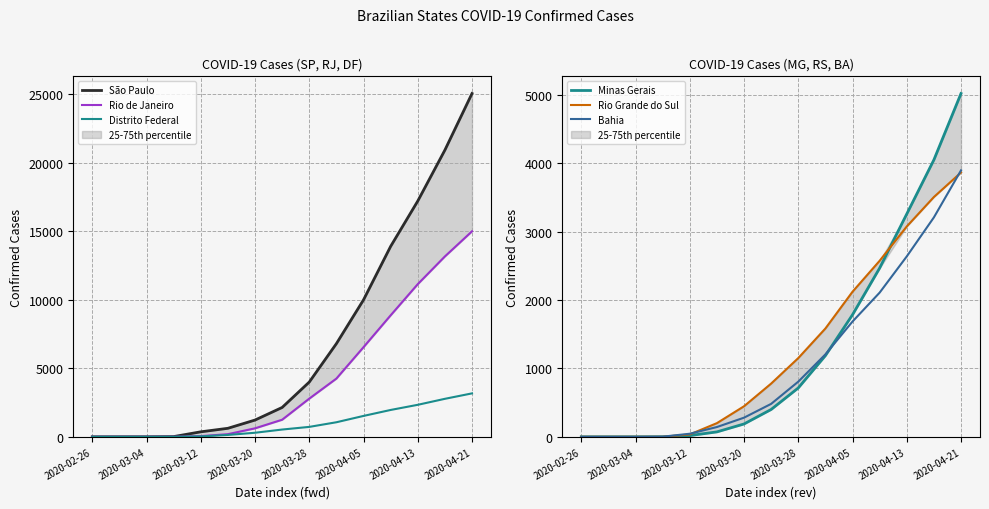

The value of Distrito Federal at 2020-03-28 is 724. True or false?

True